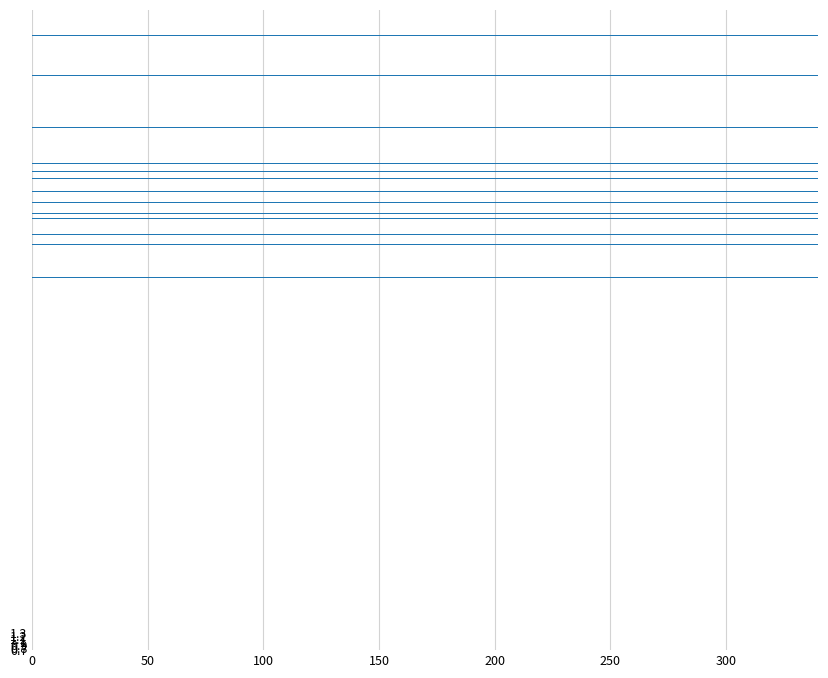

The value at 16 is 1115.1. True or false?

False